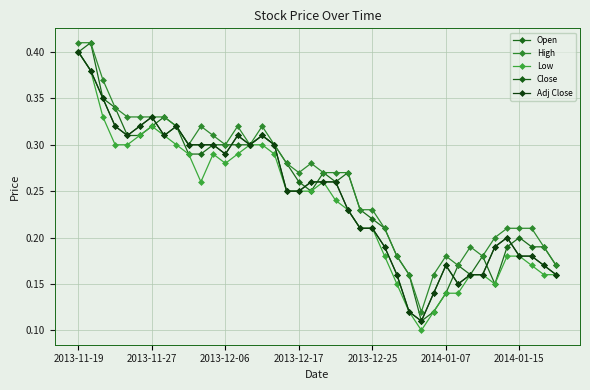

Does the chart have visible grid lines?

Yes